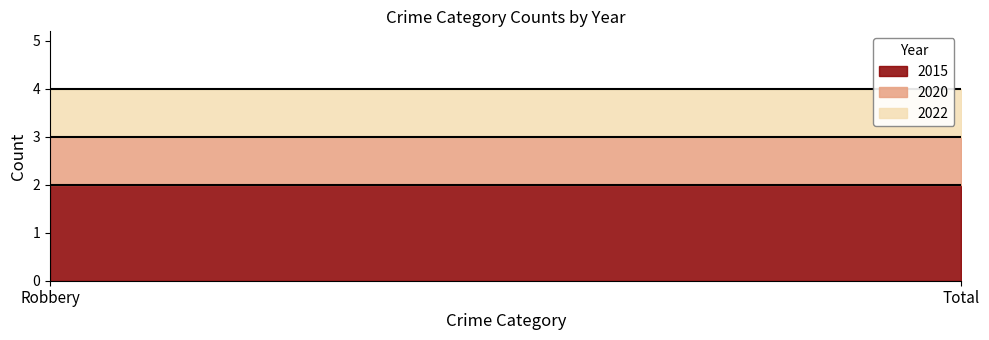

Which series has the largest total across all categories?

2015